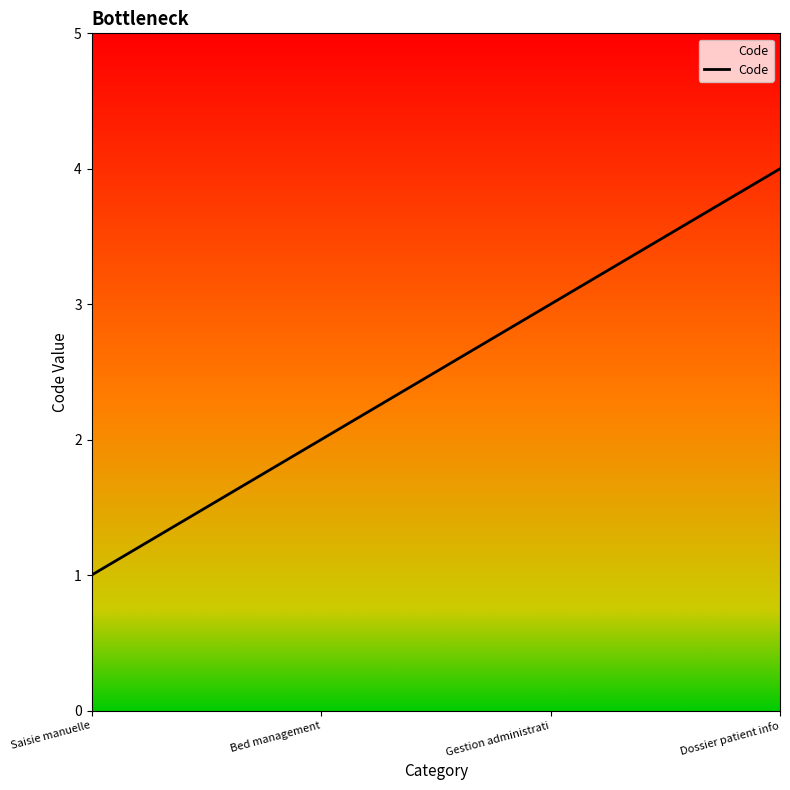

Count the number of data series in this chart.

1